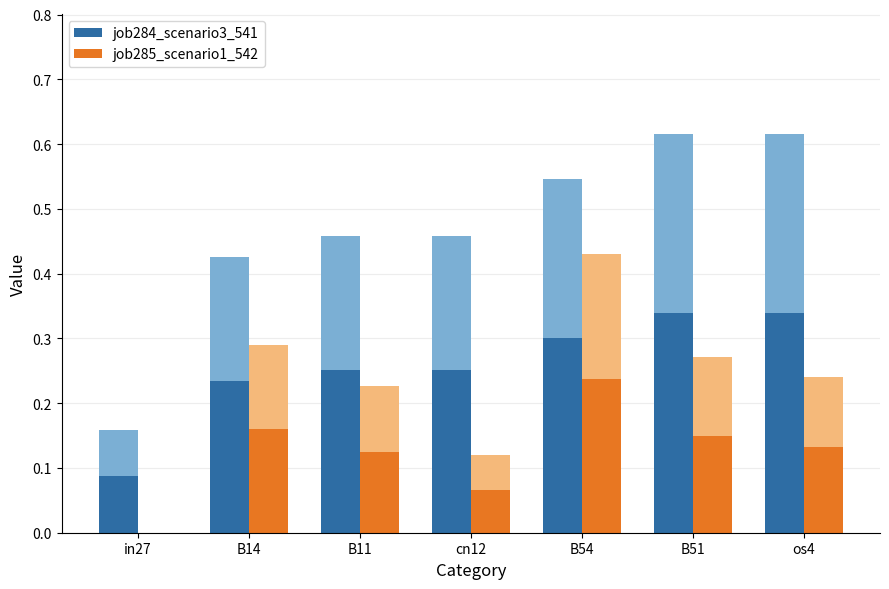

Is it true that job285_scenario1_542 equals 0.2 at os4?

False